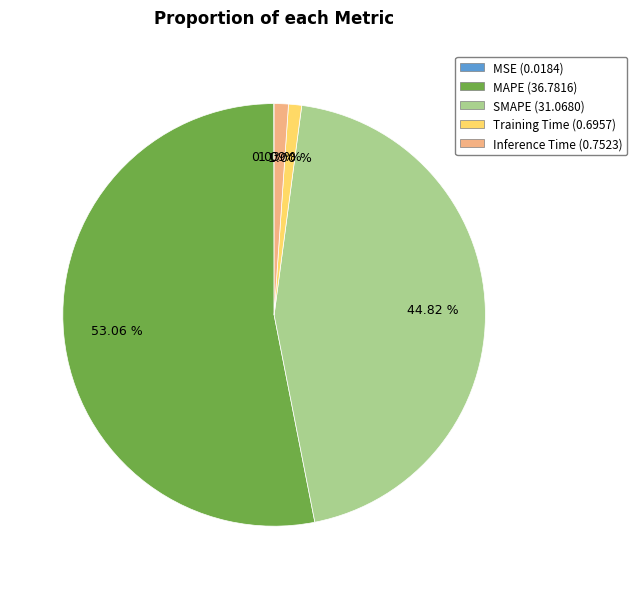

Is the sum of Inference Time and MAPE greater than half?

Yes